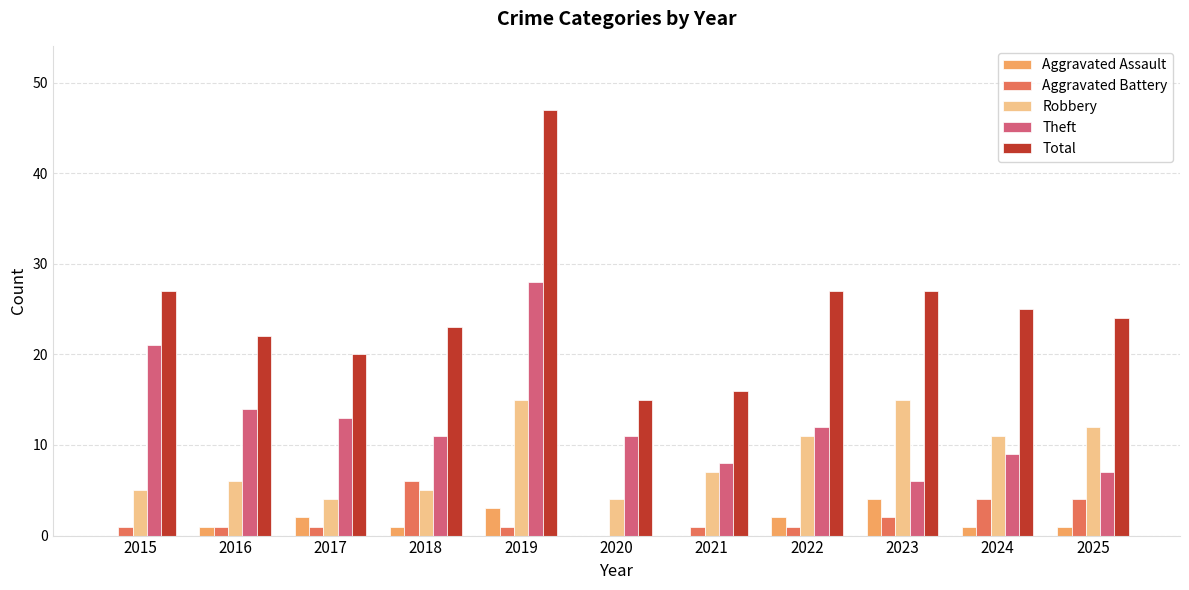

Reading left to right, list all the values displayed in this chart.

Aggravated Assault: 0	1	2	1	3	0	0	2	4	1	1
Aggravated Battery: 1	1	1	6	1	0	1	1	2	4	4
Robbery: 5	6	4	5	15	4	7	11	15	11	12
Theft: 21	14	13	11	28	11	8	12	6	9	7
Total: 27	22	20	23	47	15	16	27	27	25	24